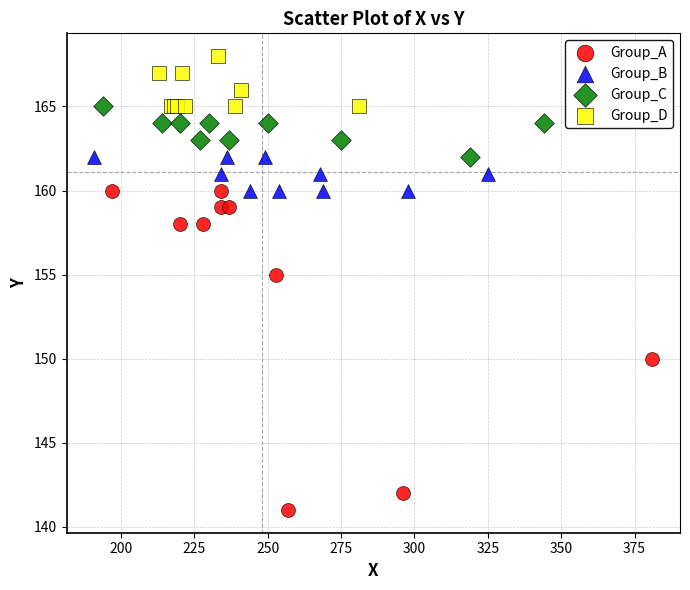

Which series has the largest Y range (max minus min)?

Group_A